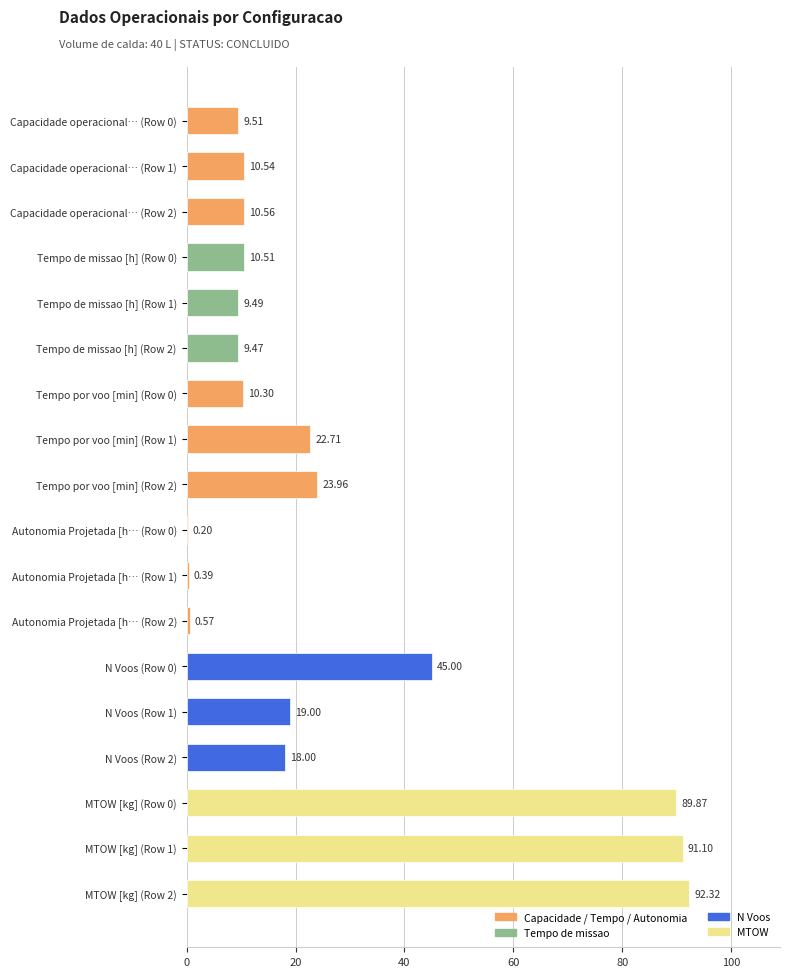

Approximately how many times larger is the value at Tempo por voo [min] (Row 1) compared to Capacidade operacional… (Row 0)?

2.4